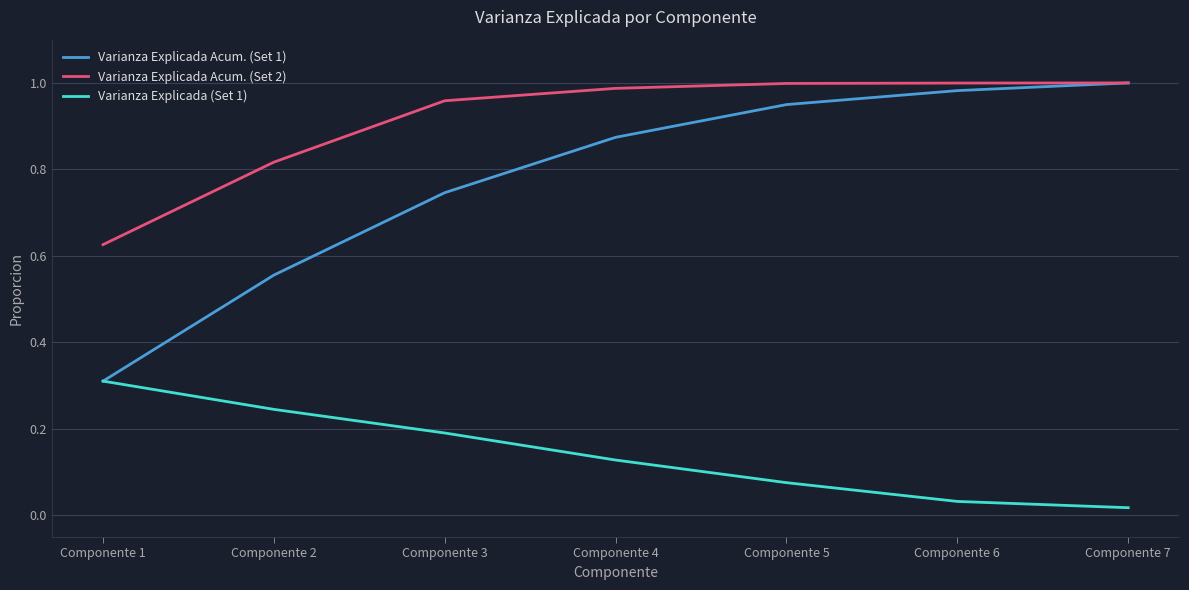

True or false: Varianza Explicada Acum. (Set 1) has more than 2 points higher than both neighbors.

False